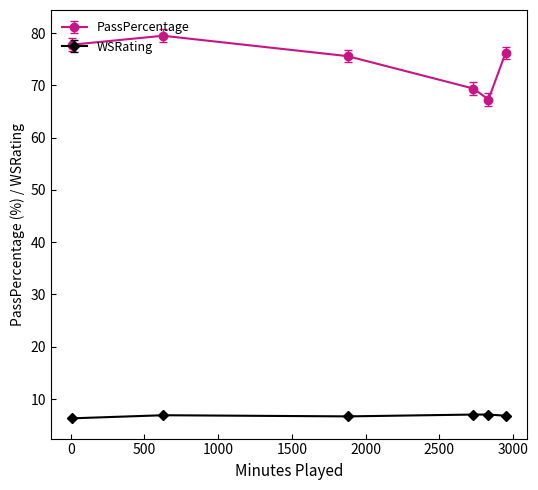

What is the maximum value shown in the chart?

79.5